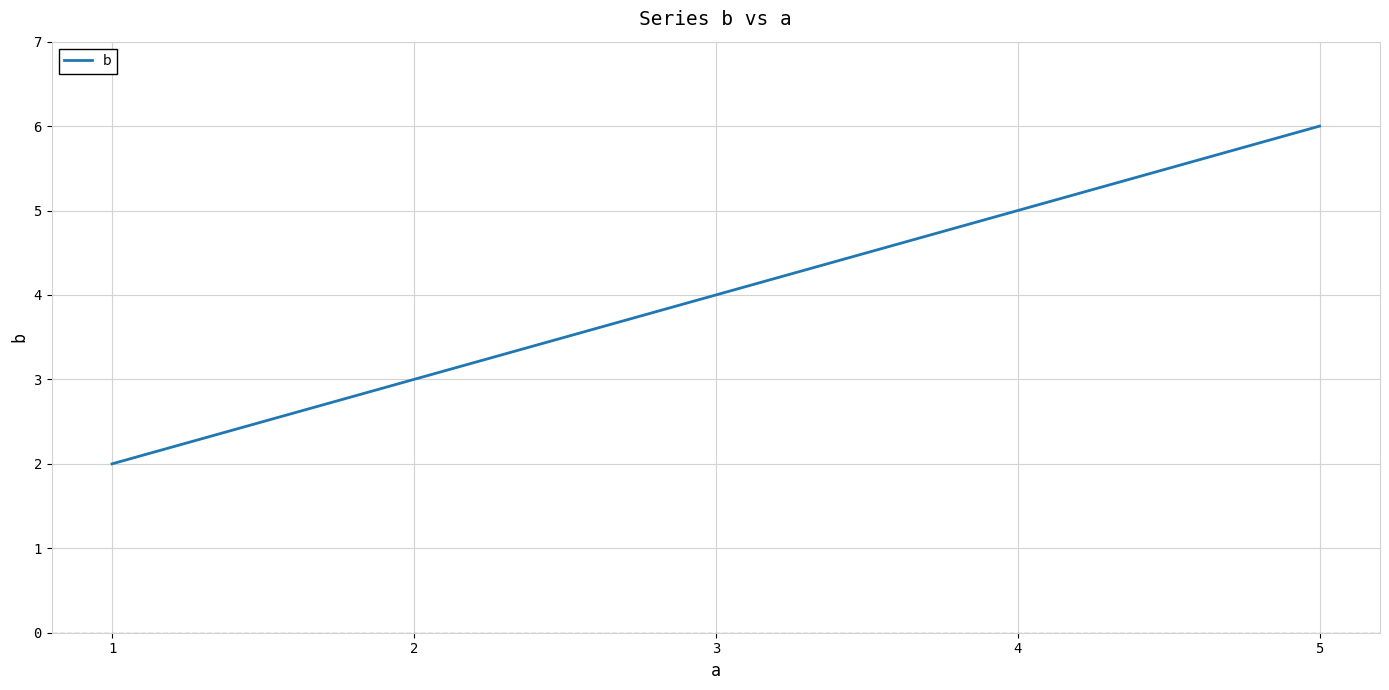

True or false: there are more than 1 points higher than both neighbors.

False